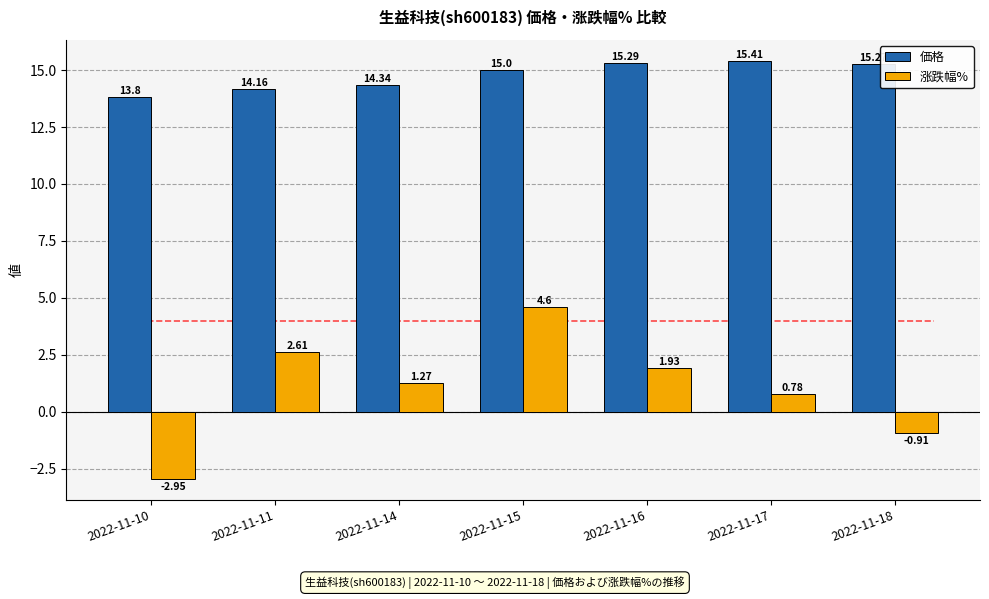

Which series has the largest range (max minus min)?

涨跌幅%